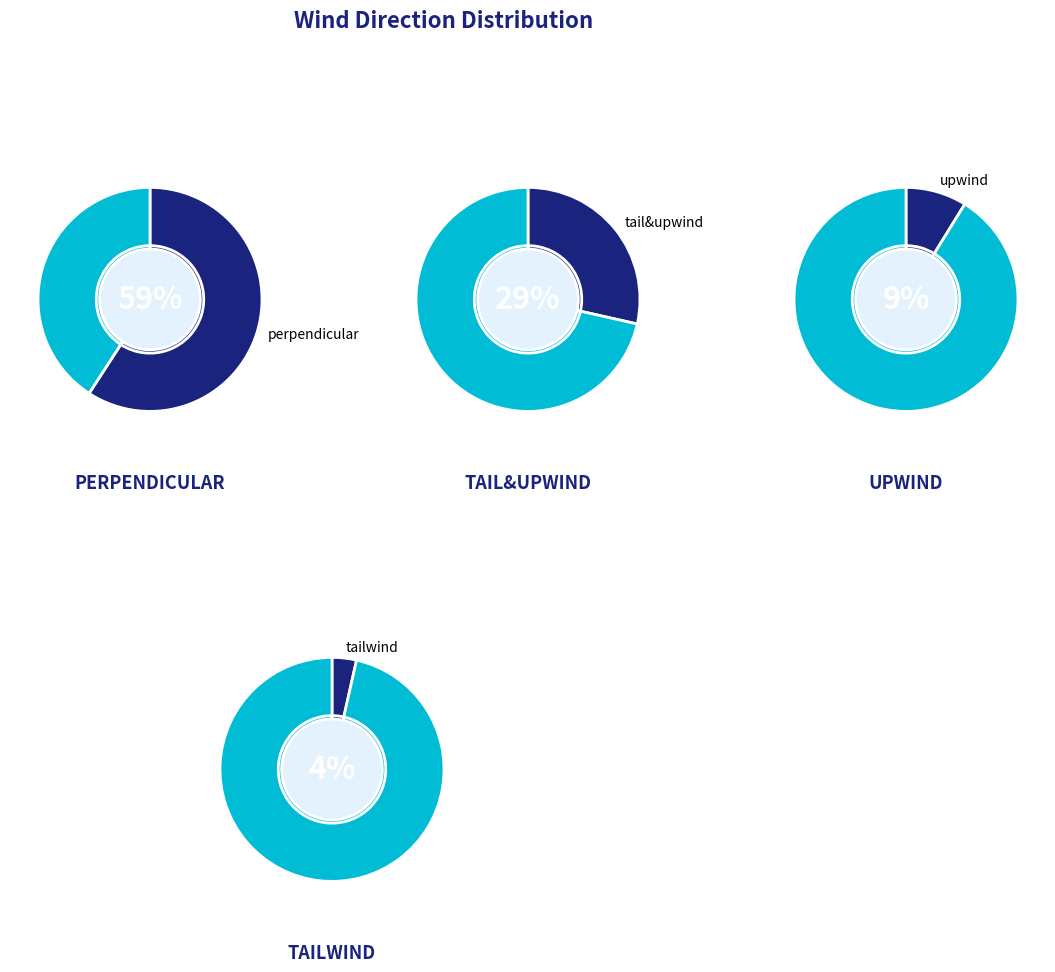

Is the sum of upwind and tailwind greater than half?

No